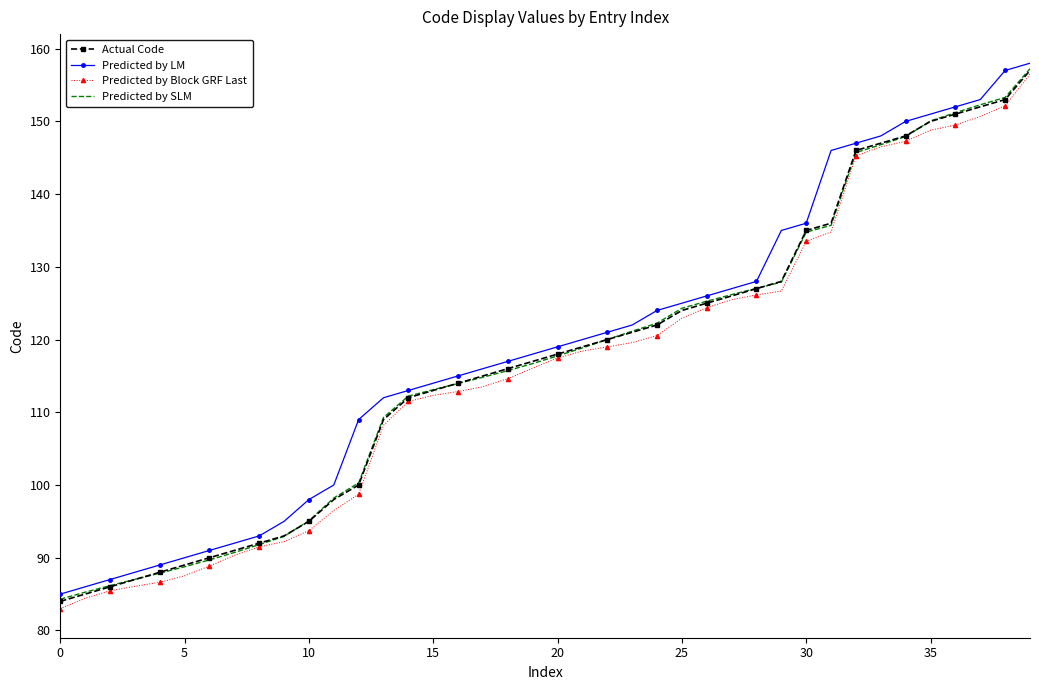

What is the greatest value displayed?

158.0